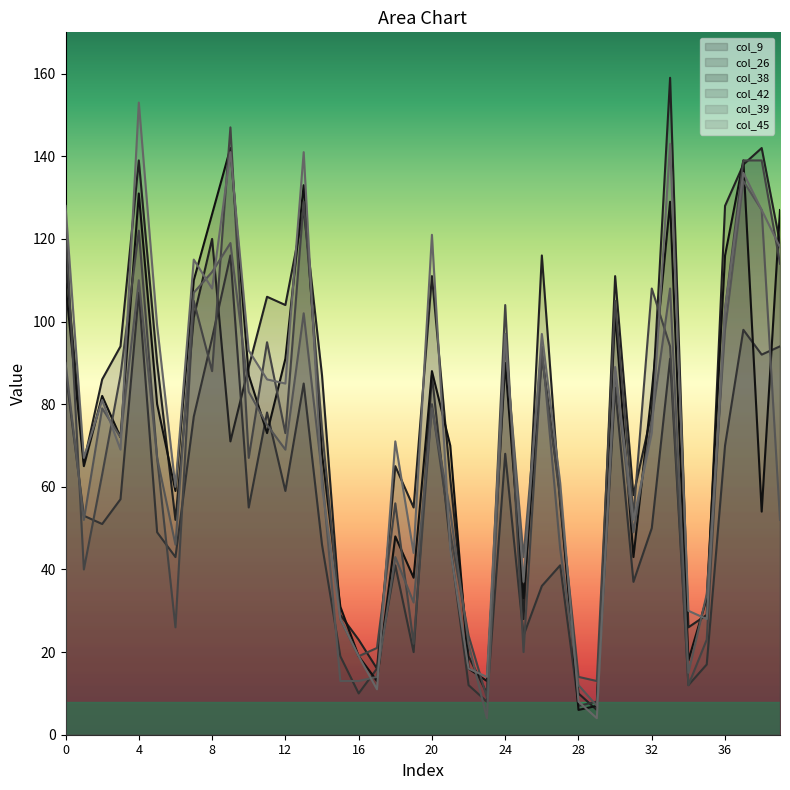

Which label corresponds to the largest value in the chart?

33